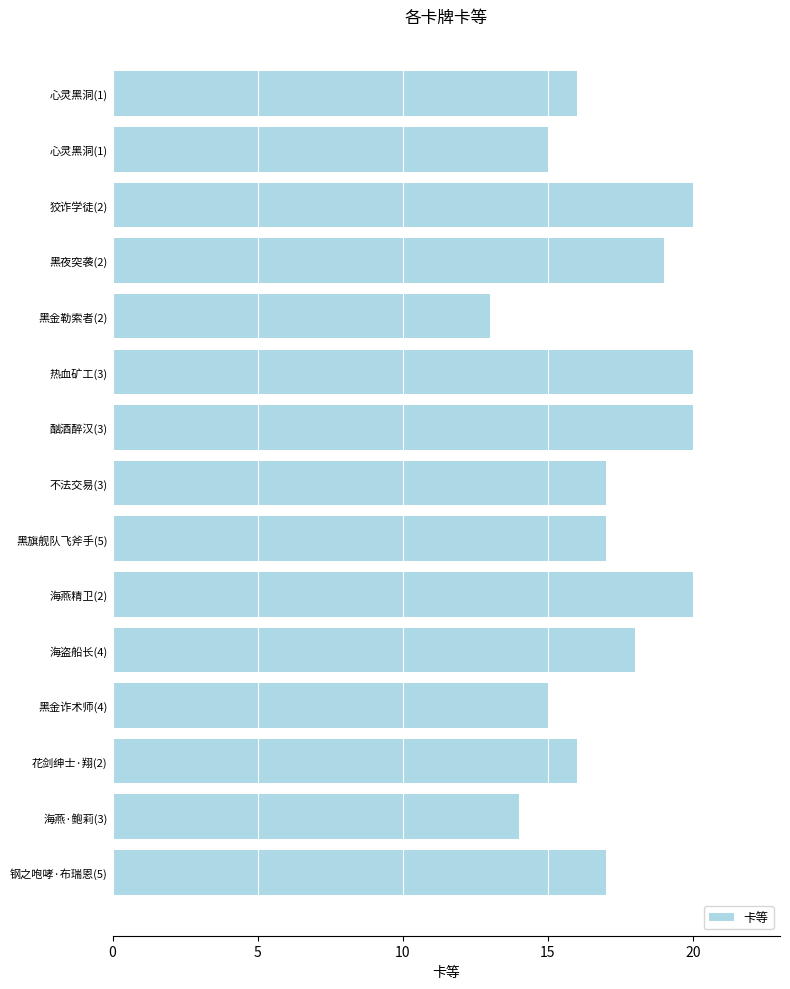

Count the number of data series in this chart.

1